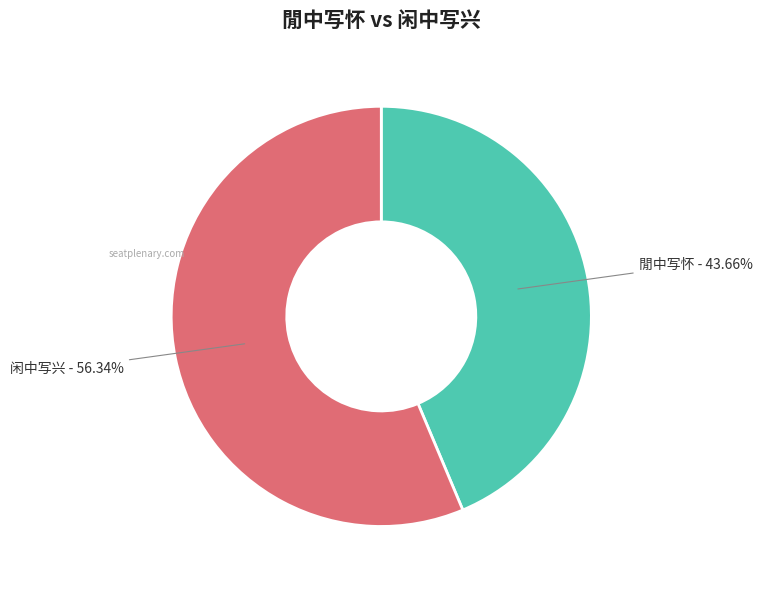

Is the sum of 閒中写怀 and 闲中写兴 greater than half?

Yes